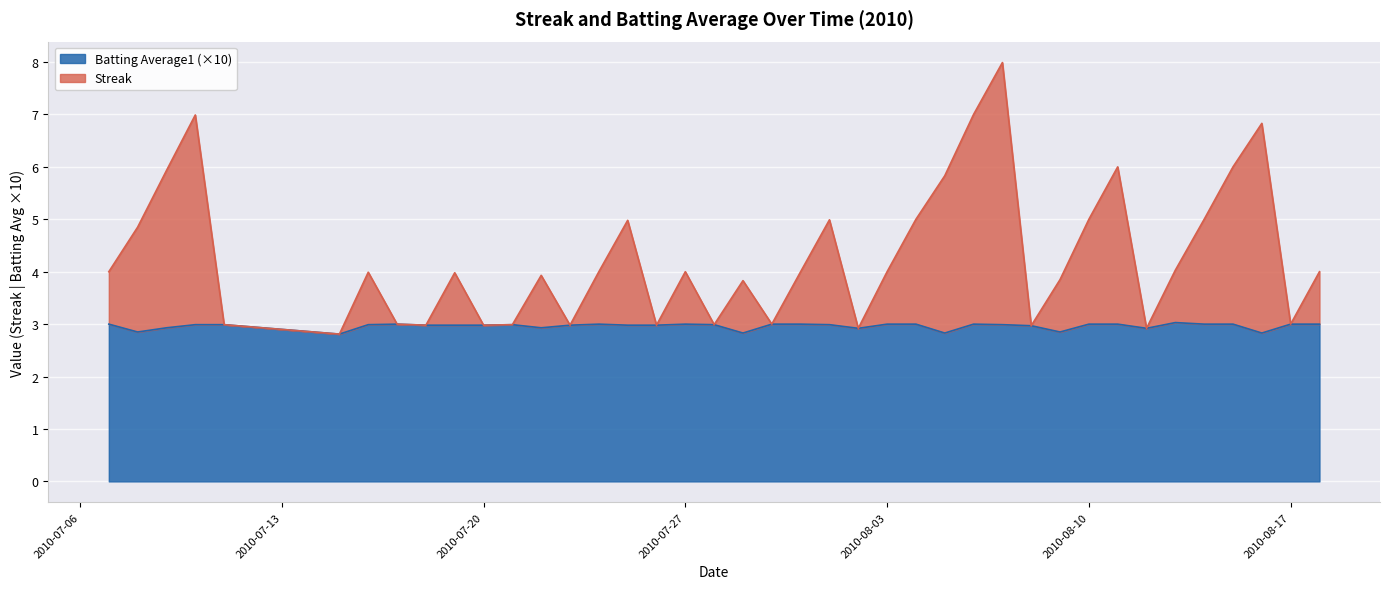

The value of Batting Average1 at 2010-07-07 is 4.4. True or false?

False